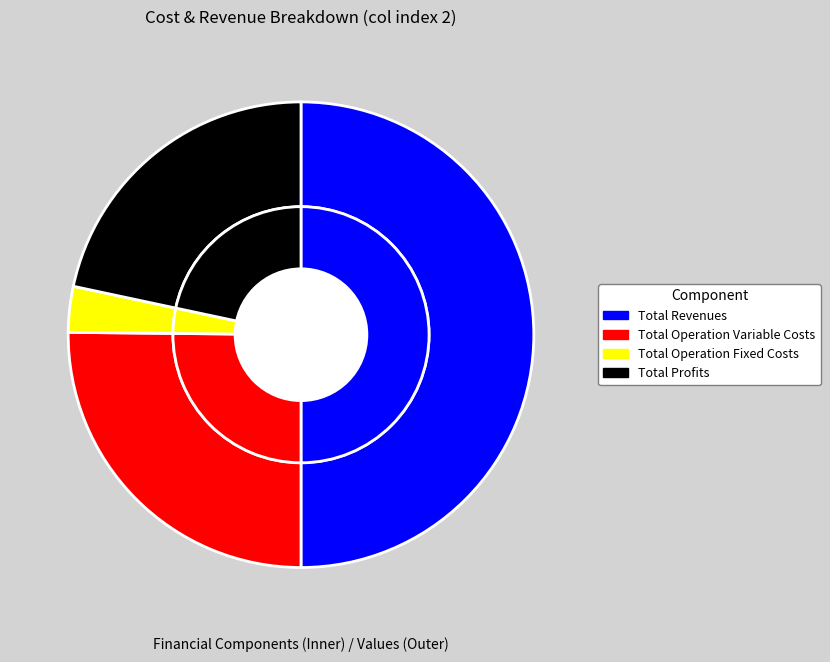

What is the total percentage of Total Revenues and Total Operation Variable Costs?

75.2%